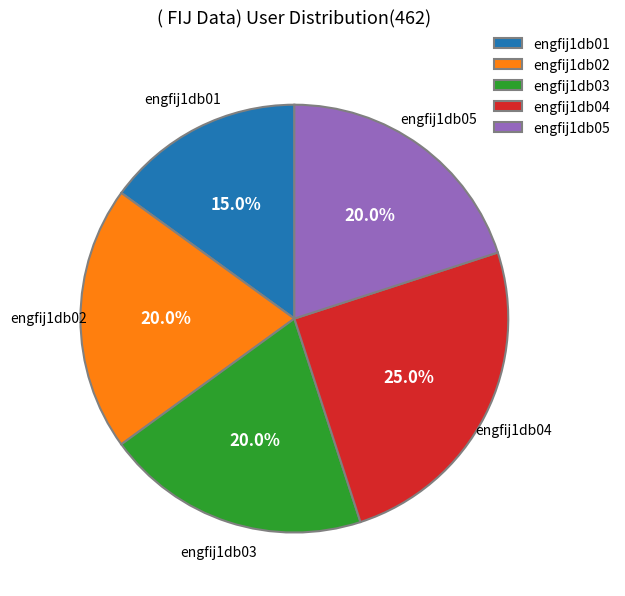

What is the largest slice in the pie chart?

engfij1db04